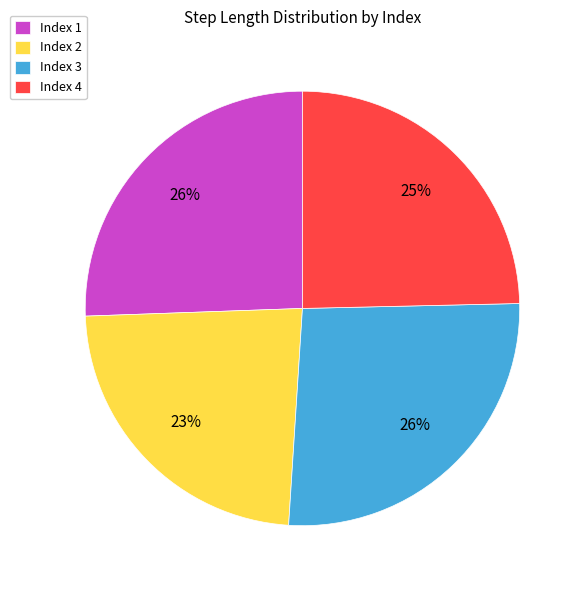

Is there any slice that represents more than half of the pie?

No